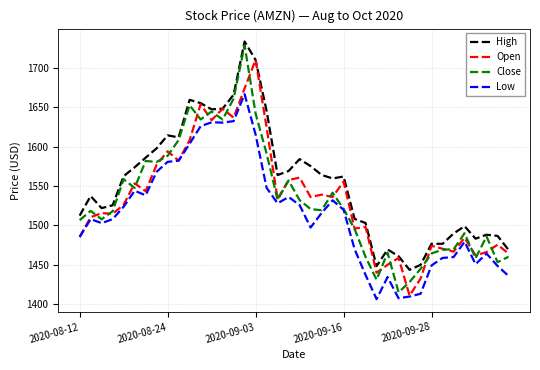

What is the minimum value for High?

1443.7